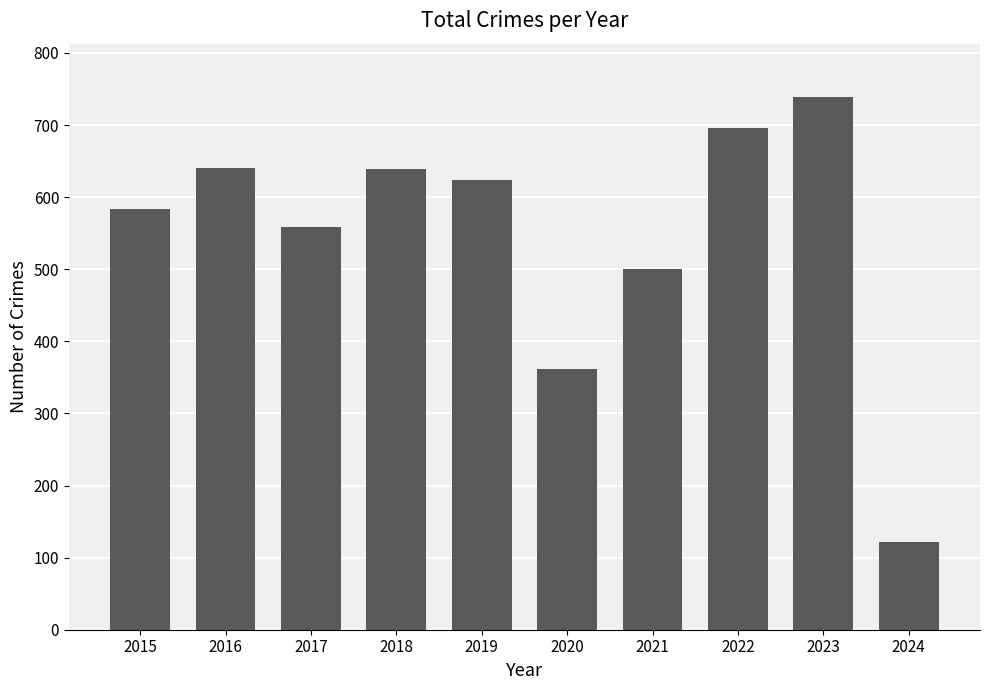

What is the minimum value shown in the chart?

121